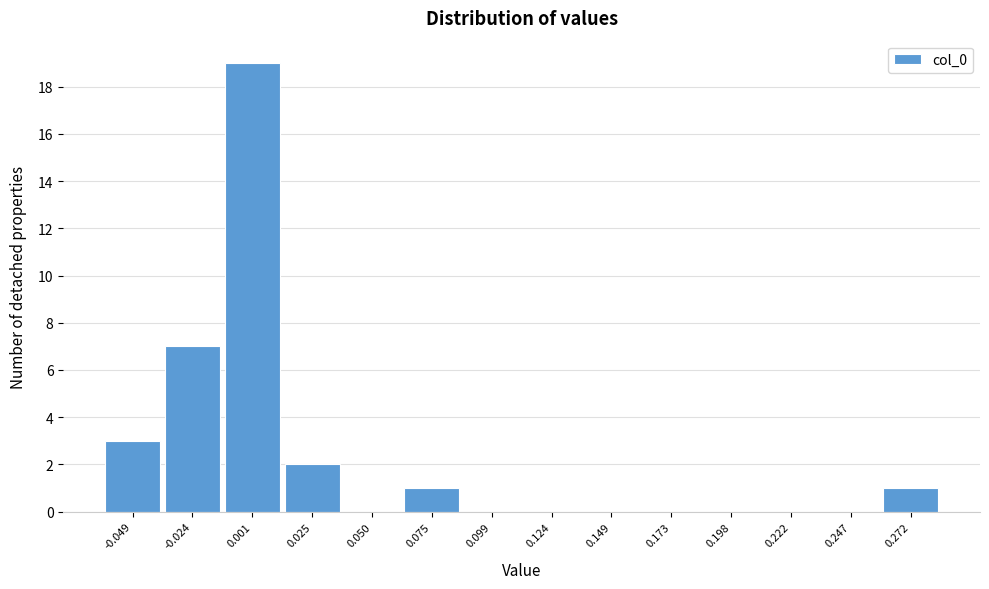

How tall is the bar that spans -0.035 to -0.010 on the x-axis? Neither the bar edges nor the heights are printed on the chart, so give them approximately, as read against the axes.

7